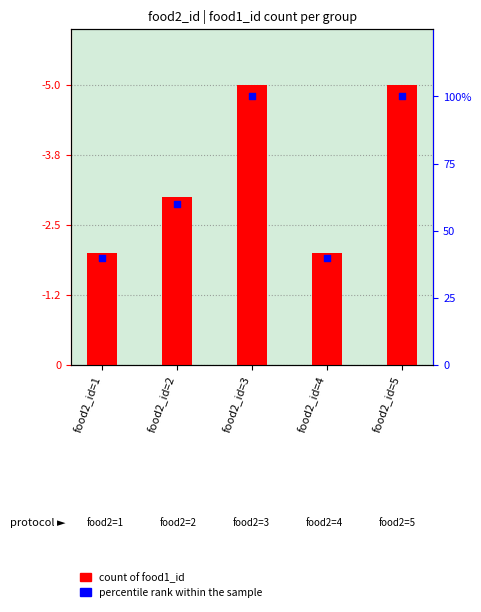

Which series has the largest Y range (max minus min)?

percentile rank within the sample